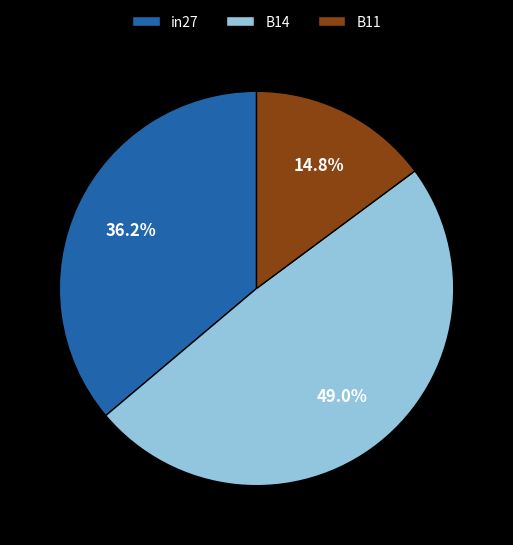

To the nearest percent, what portion does in27 represent?

36%